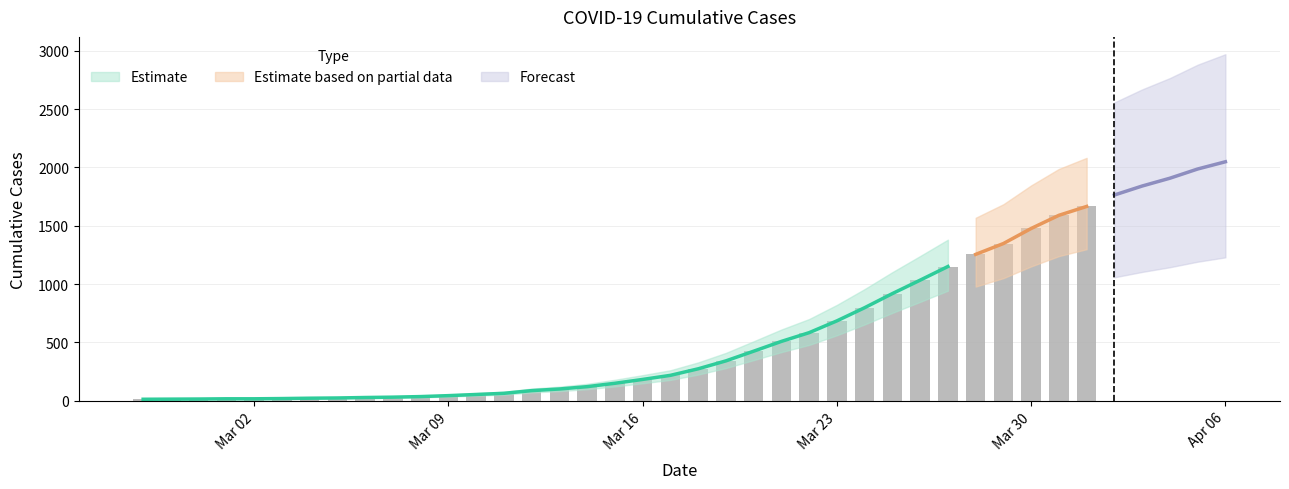

Reading left to right, list all the values displayed in this chart.

13	14	15	17	17	19	22	24	28	31	36	44	54	64	87	101	121	150	183	218	274	342	425	509	584	685	798	919	1034	1151	1255	1348	1477	1590	1666	1764	1841	1908	1987	2049